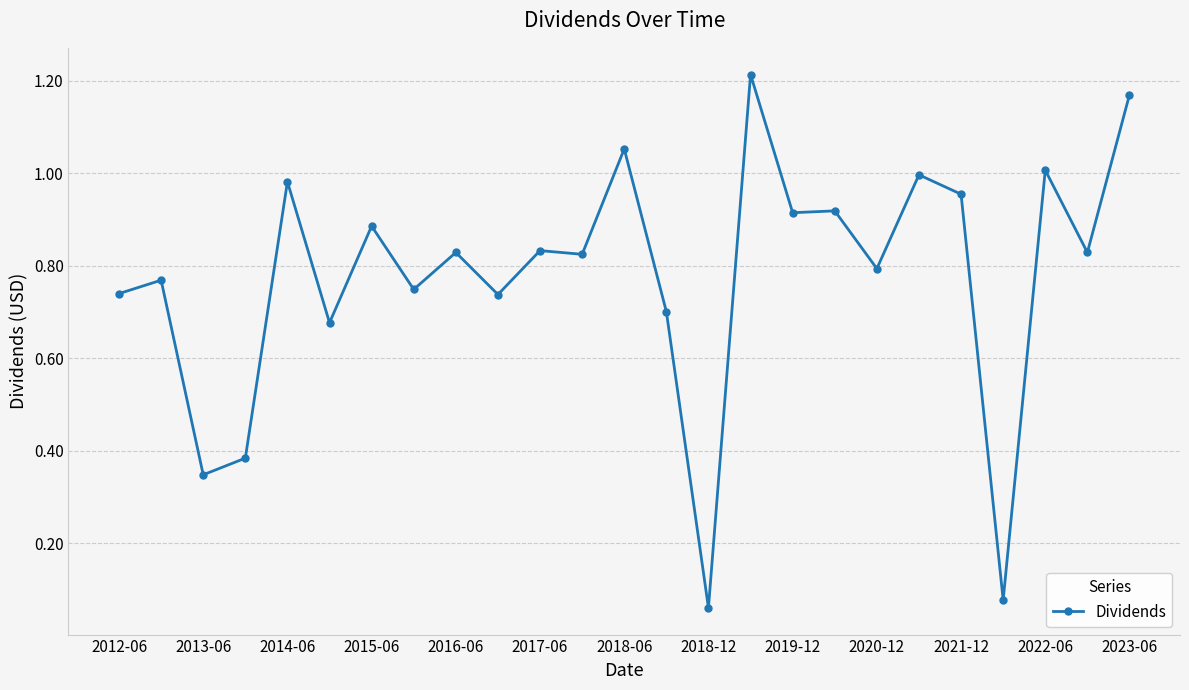

Count the number of data series in this chart.

1